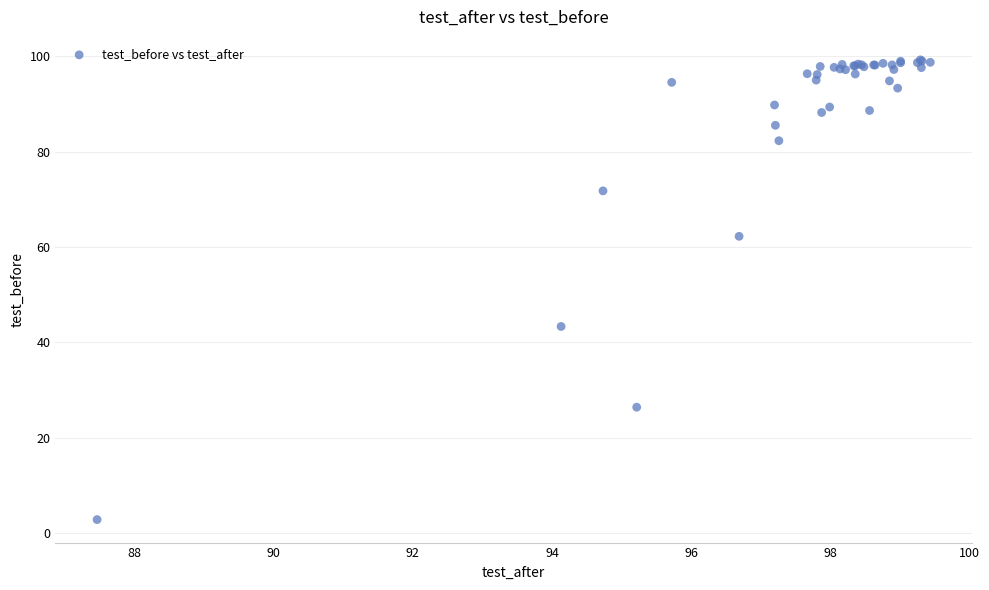

What Y value in the scatter plot is closest to 51?

43.3